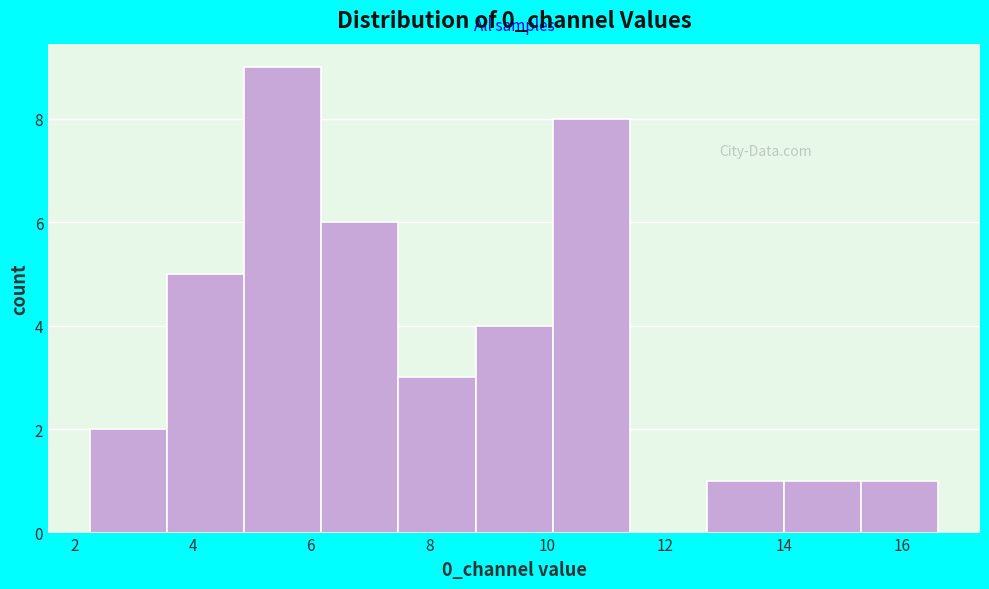

What is the height of the bar covering 2.2 to 3.6 on the x-axis? Neither the bar edges nor the heights are printed on the chart, so give them approximately, as read against the axes.

2